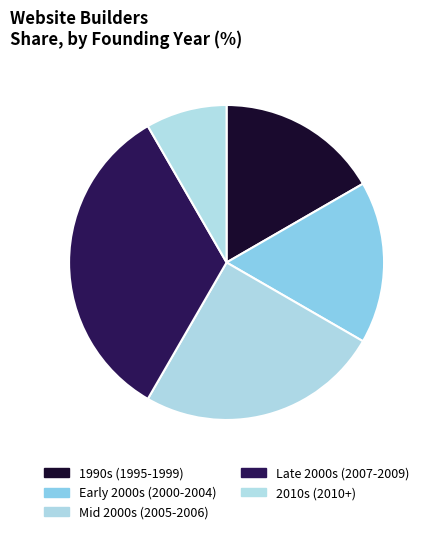

Is there any slice that represents more than half of the pie?

No